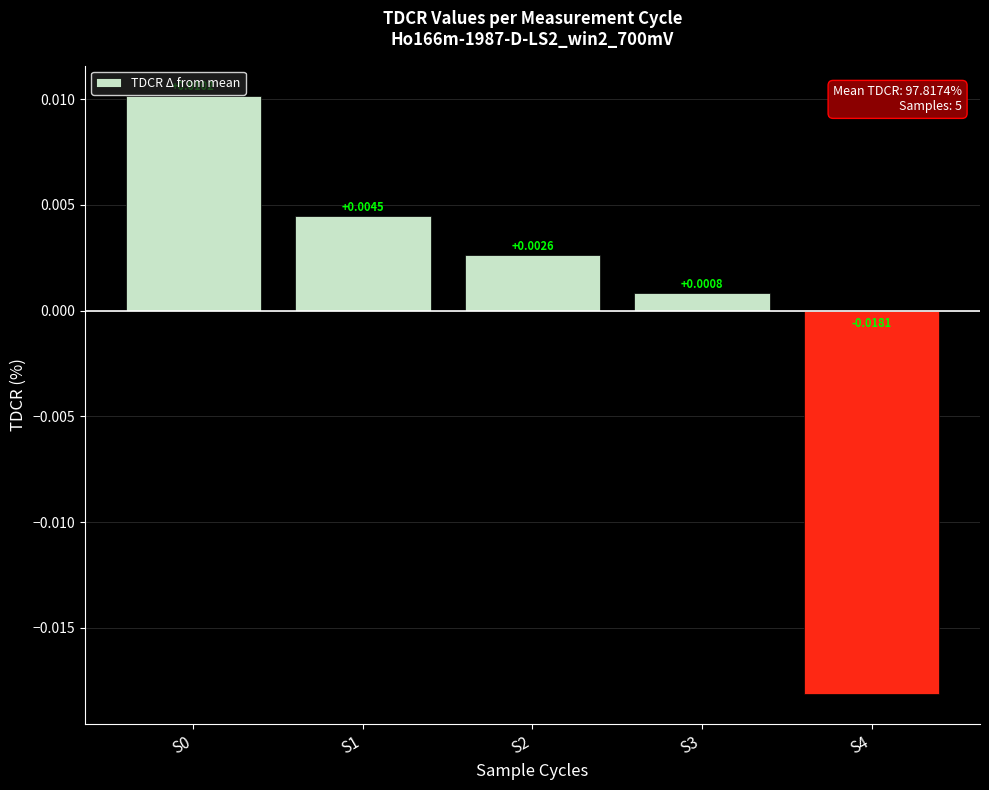

Between S4 and S3, which is larger?

S3